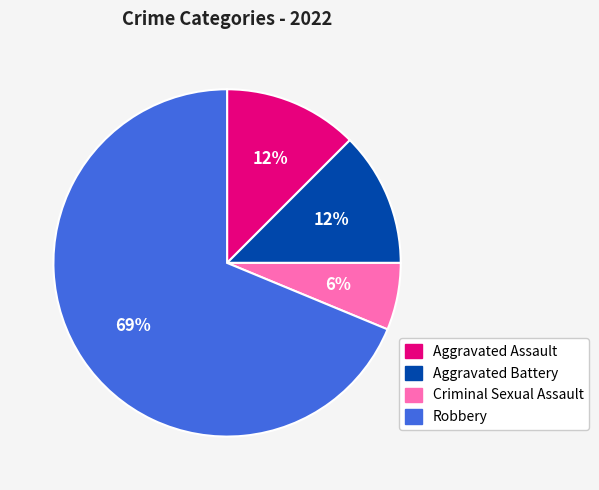

Count the number of slices in the pie.

4